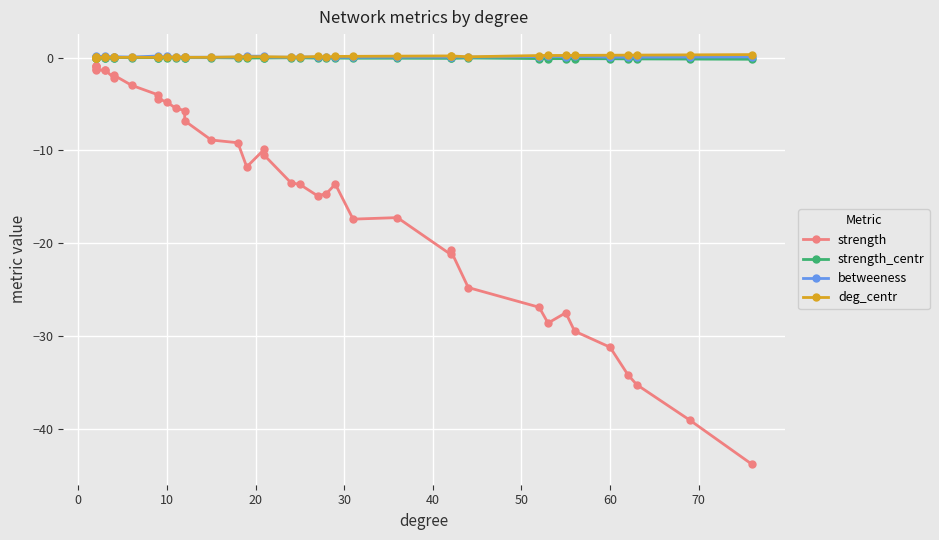

What is the highest value of the betweeness series?

0.2